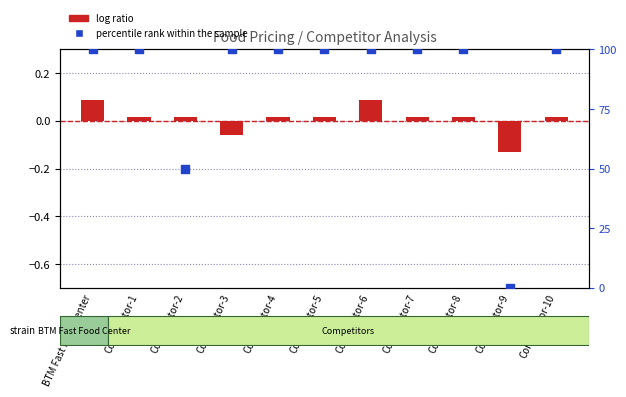

Approximately how many times larger is the value at Competetor-2 compared to Competetor-1?

0.5